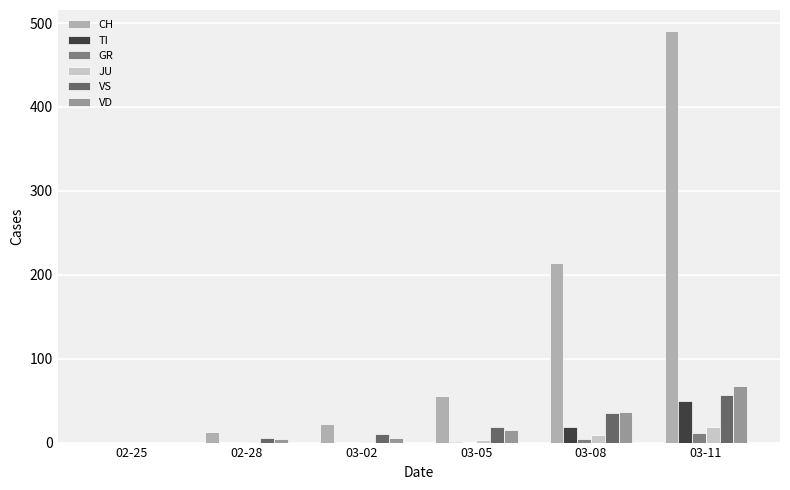

True or false: CH has a value of 716 at 03-11.

False